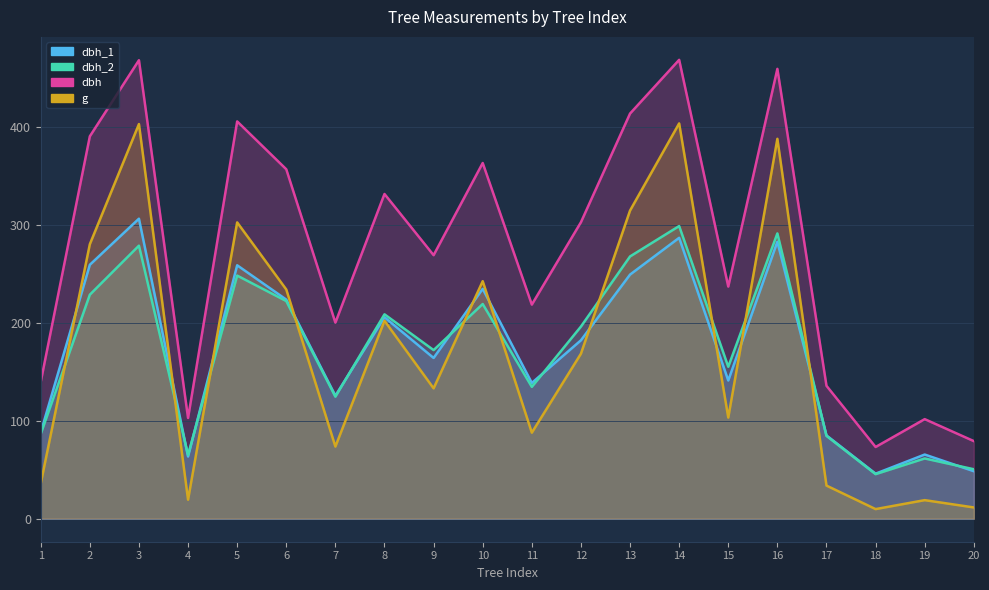

What is the sum of the dbh_2 values at 18 and 3?

324.0